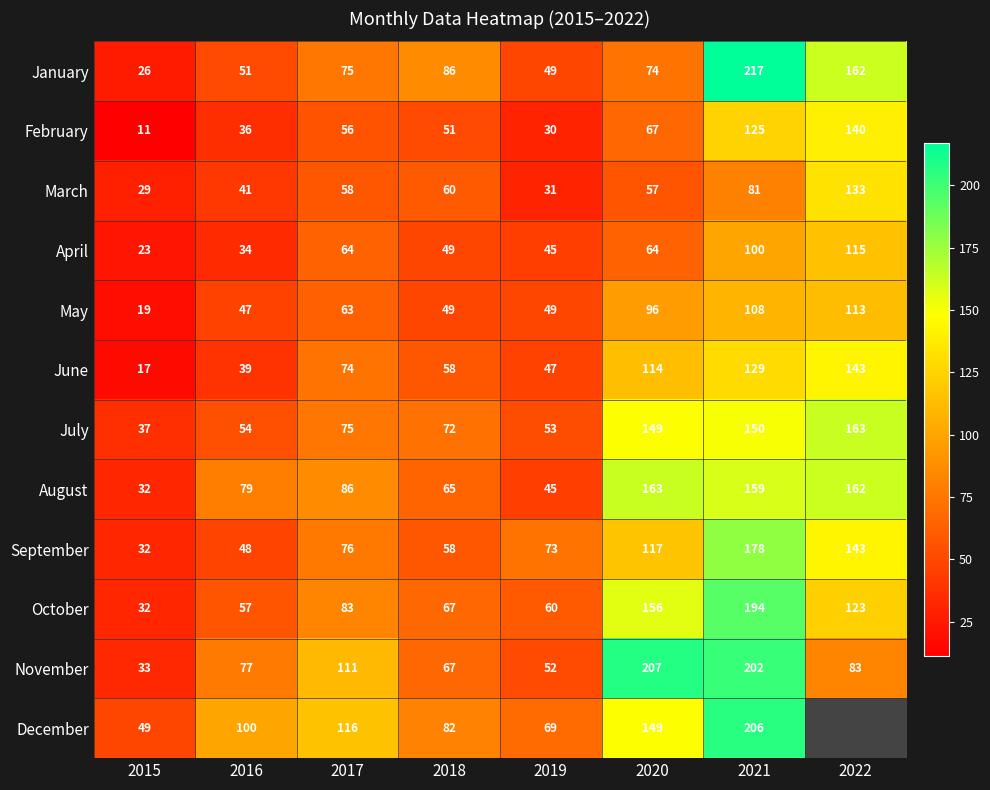

How many values in the August series are below 86?

4